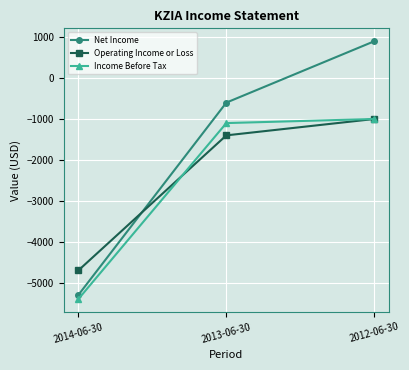

How many Net Income values are between -5300 and 900?

3